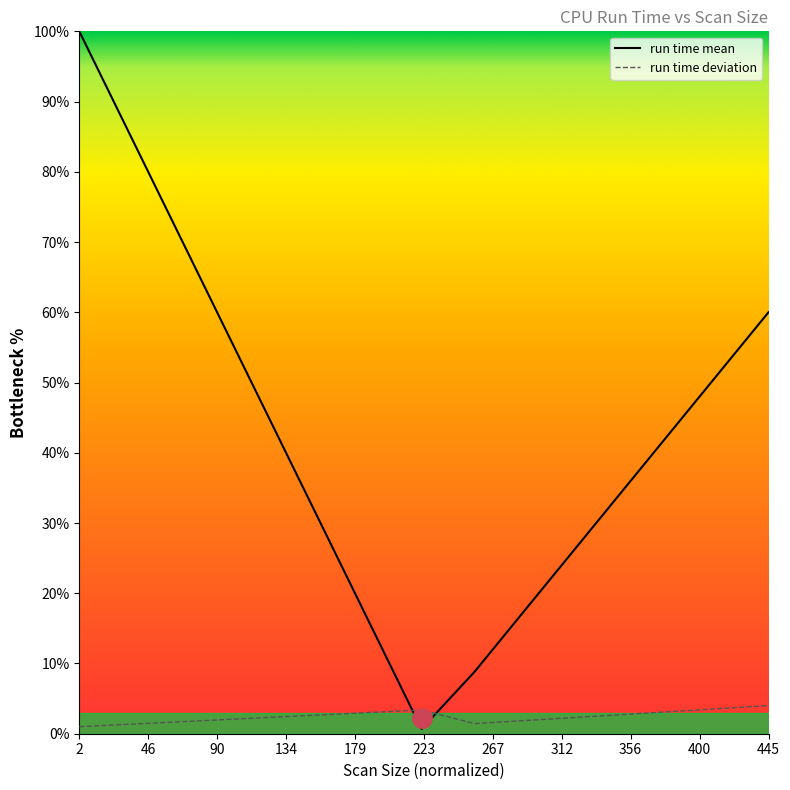

List the series in order of their peak value, highest first.

run time mean, run time deviation